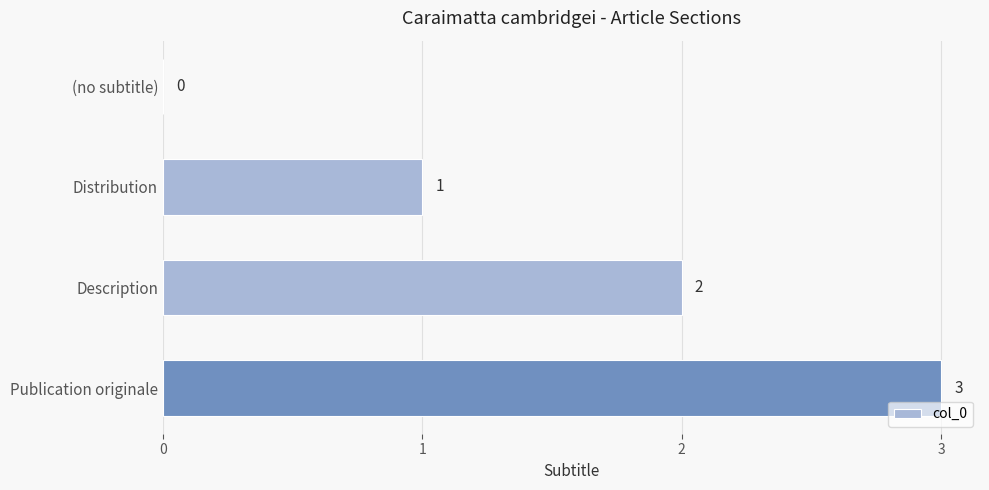

What is the sum of all values?

6